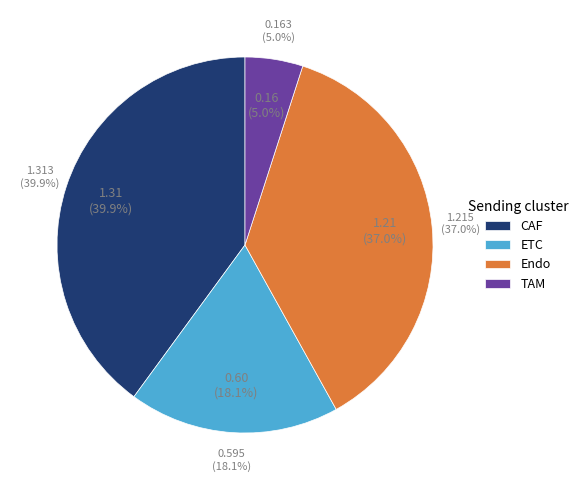

How many segments does this pie chart have?

4